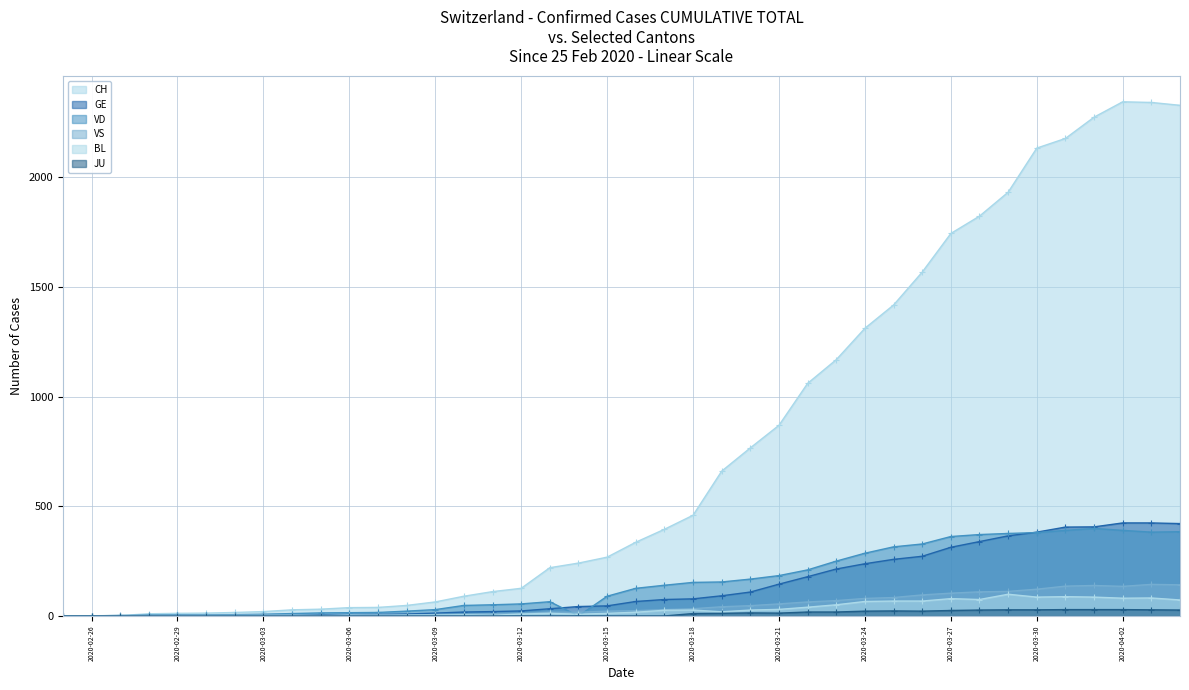

Rank the series at 2020-03-09 from lowest to highest value.

JU, BL, VS, GE, VD, CH